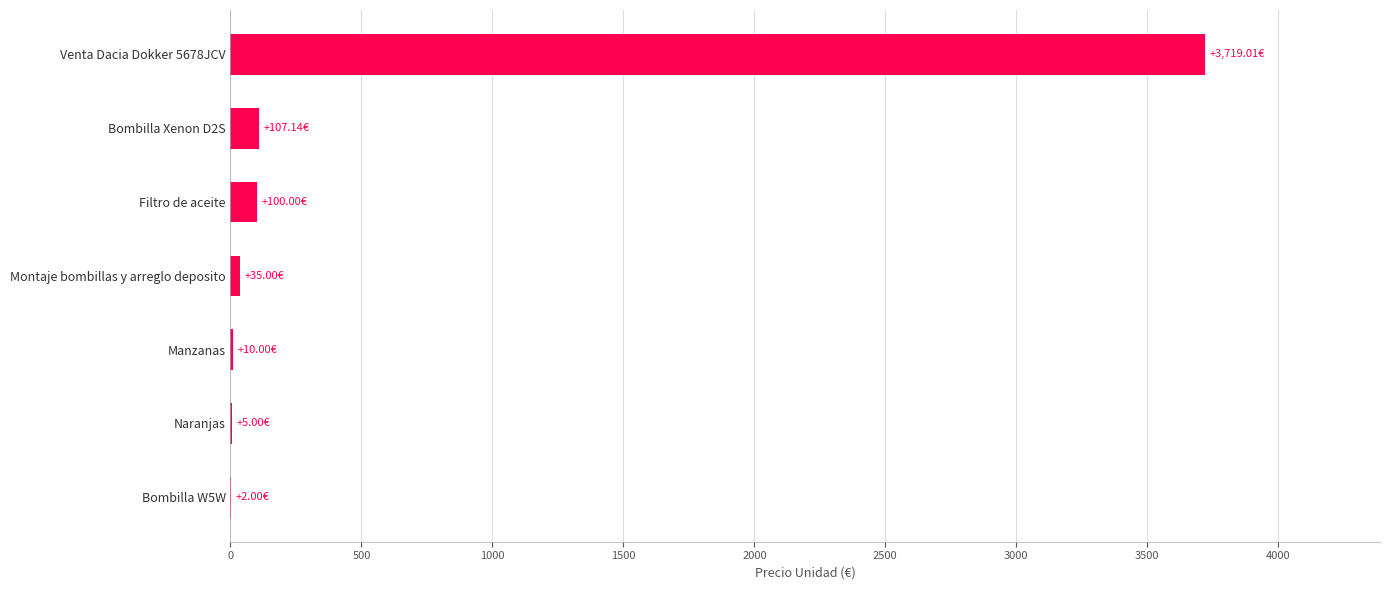

What is the sum of all values?

3978.2